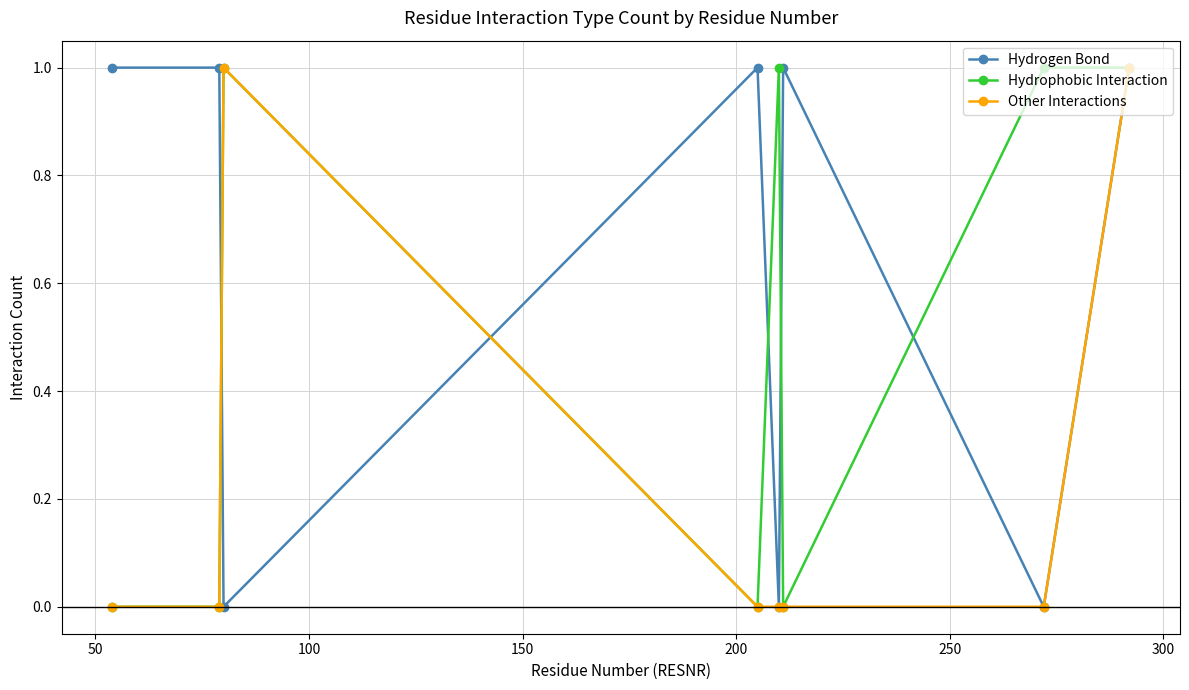

What is the sum of all Hydrophobic Interaction values?

4